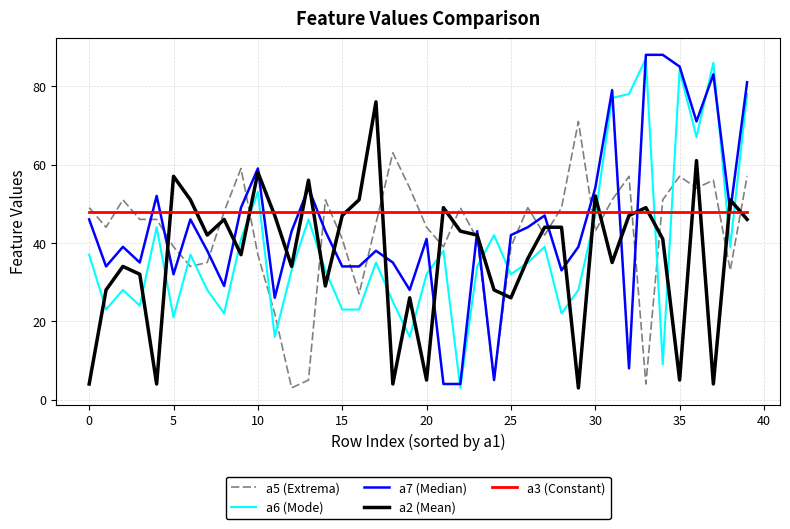

What are all the series names shown in the legend?

a5 (Extrema), a6 (Mode), a7 (Median), a2 (Mean), a3 (Constant)